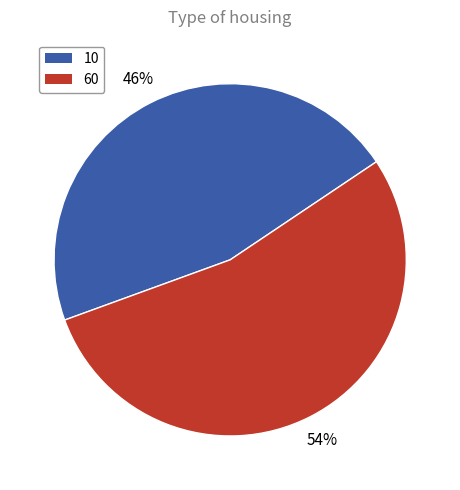

True or false: 60 accounts for 54% of the total.

True